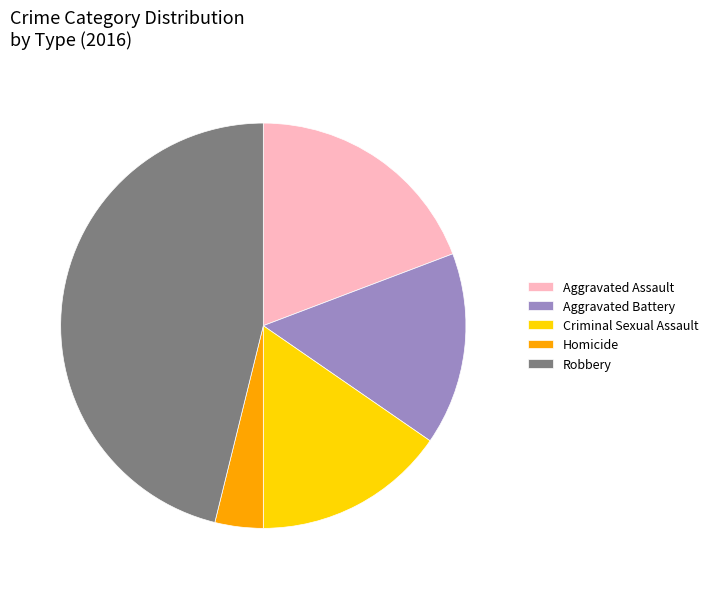

Is there a majority slice in this chart?

No